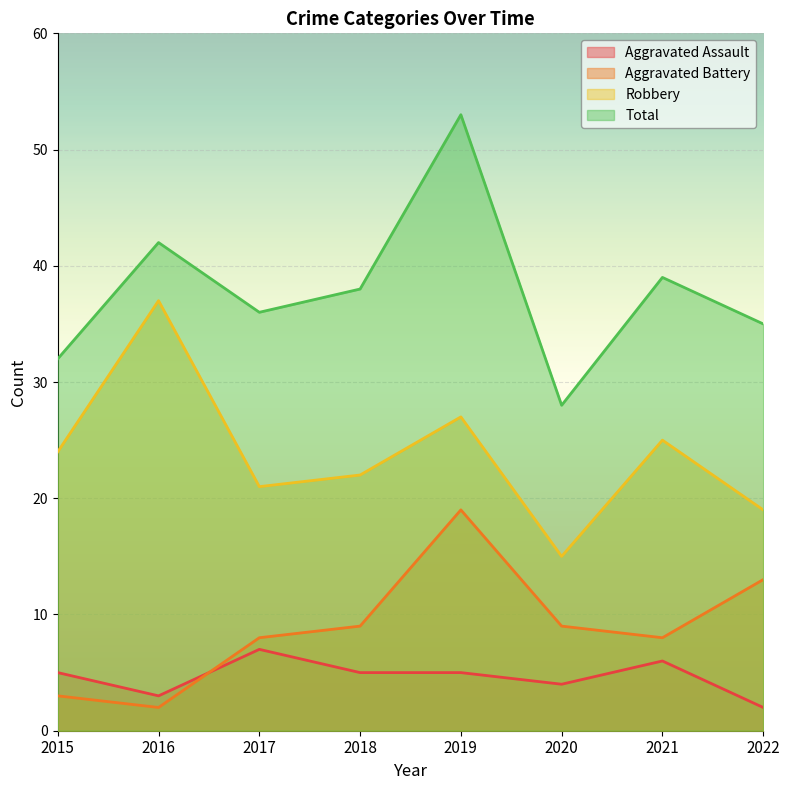

Reading left to right, extract all data points from this chart.

Aggravated Assault: 2015=5	2016=3	2017=7	2018=5	2019=5	2020=4	2021=6	2022=2
Aggravated Battery: 2015=3	2016=2	2017=8	2018=9	2019=19	2020=9	2021=8	2022=13
Robbery: 2015=24	2016=37	2017=21	2018=22	2019=27	2020=15	2021=25	2022=19
Total: 2015=32	2016=42	2017=36	2018=38	2019=53	2020=28	2021=39	2022=35